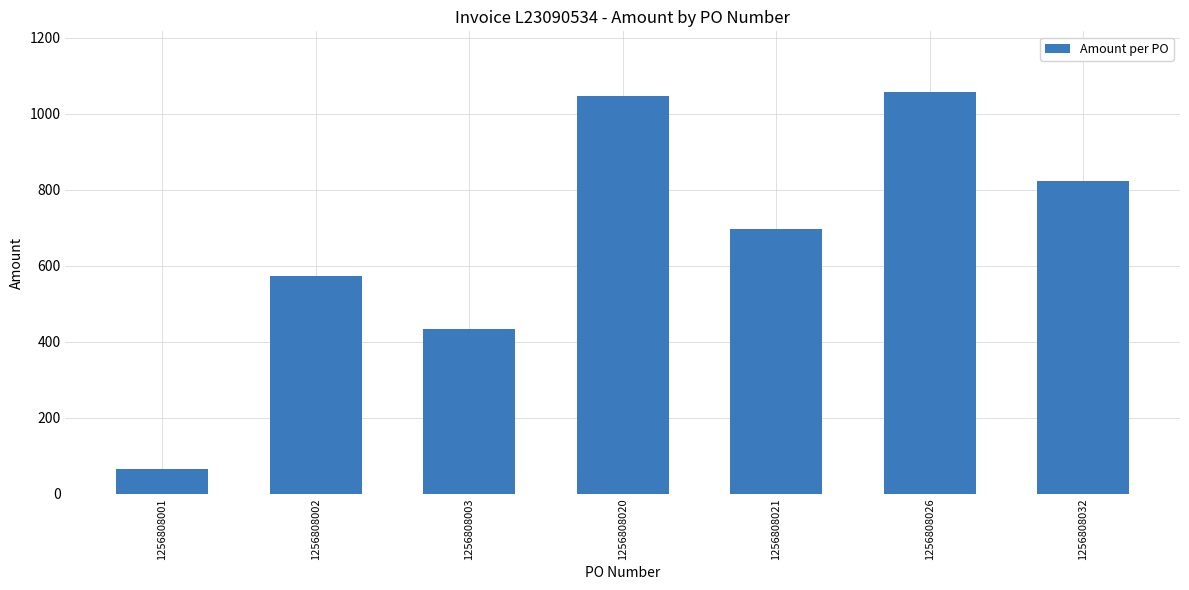

What is the minimum value shown in the chart?

65.8